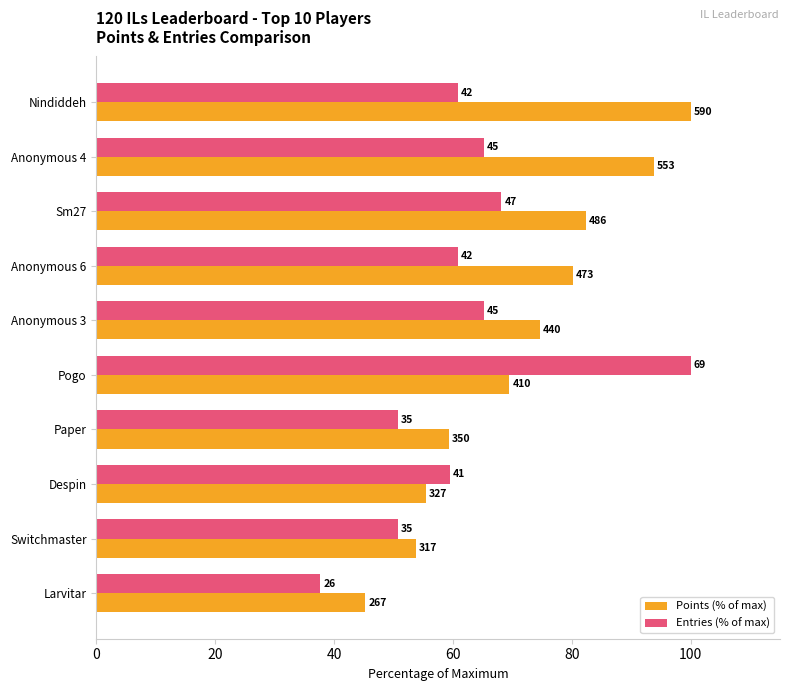

What are all the series names shown in the legend?

Points (% of max), Entries (% of max)